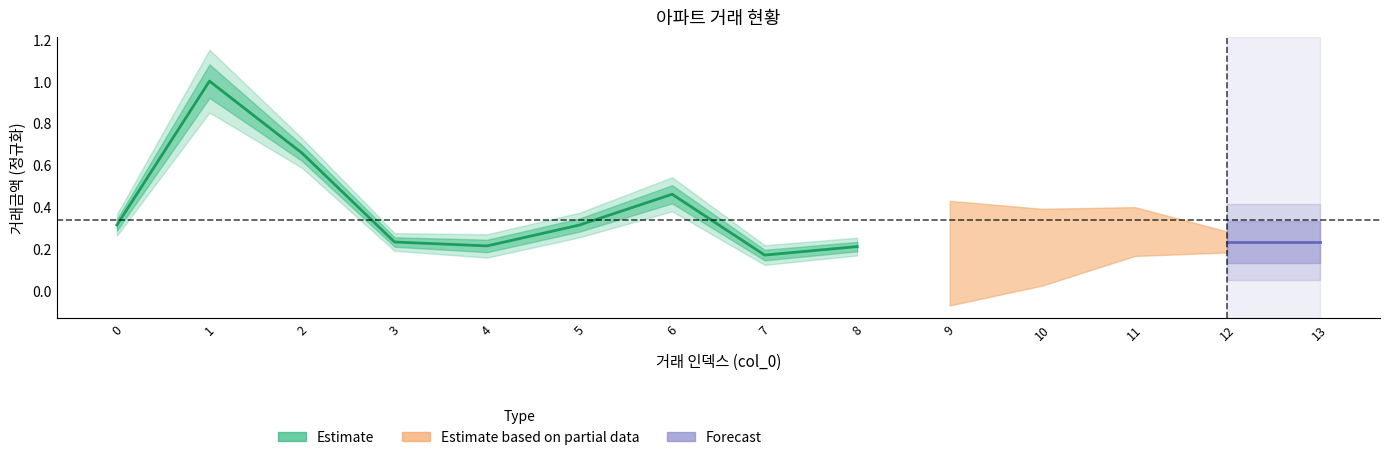

Rank the categories by value from lowest to highest.

7, 8, 4, 3, 0, 5, 6, 2, 1